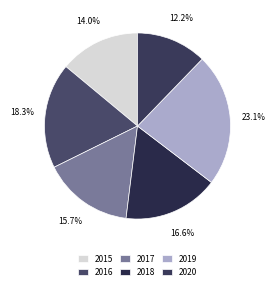

Which has a higher value, 2015 or 2016?

2016